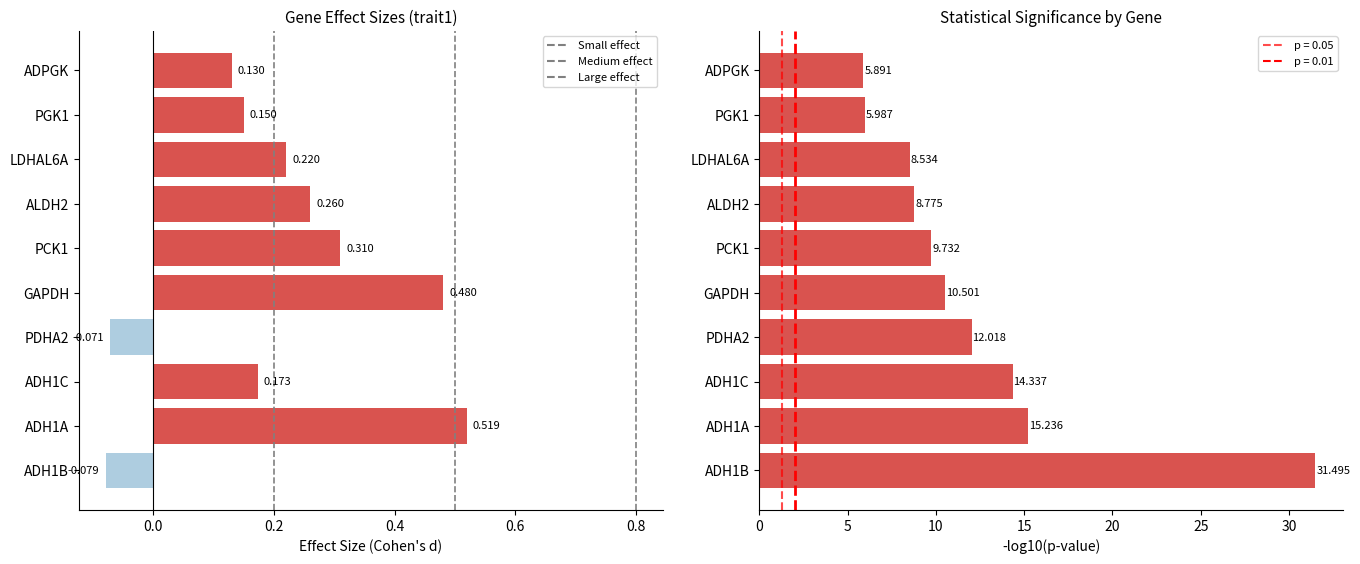

What is the label of the 2nd bar from the right?

PGK1